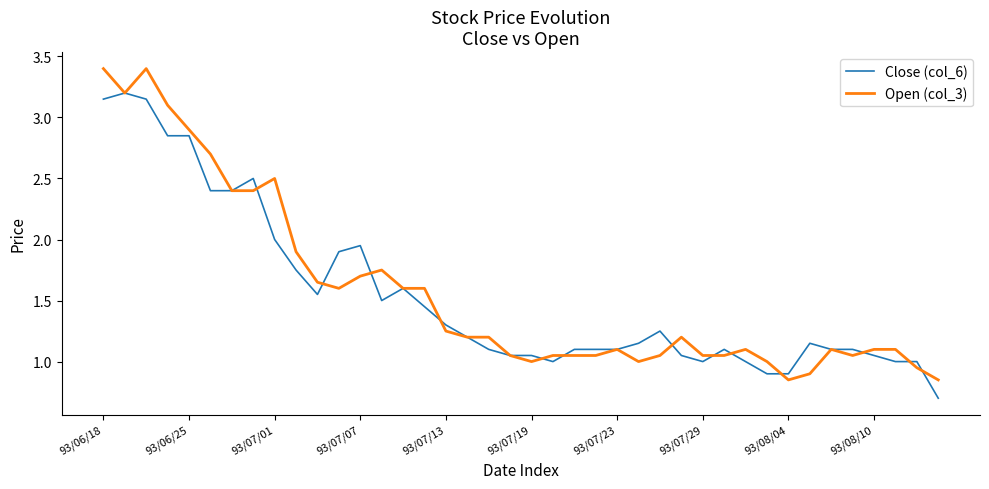

What is the maximum value for Close (col_6)?

3.2